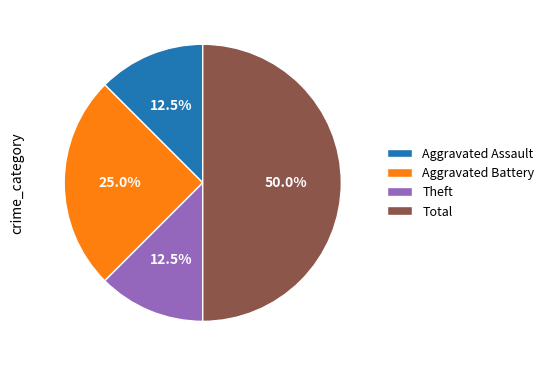

Is the sum of Theft and Aggravated Battery greater than half?

No